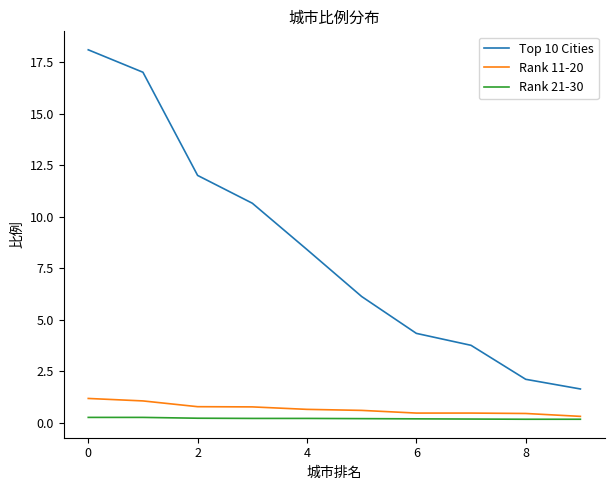

What is the greatest value displayed?

18.1